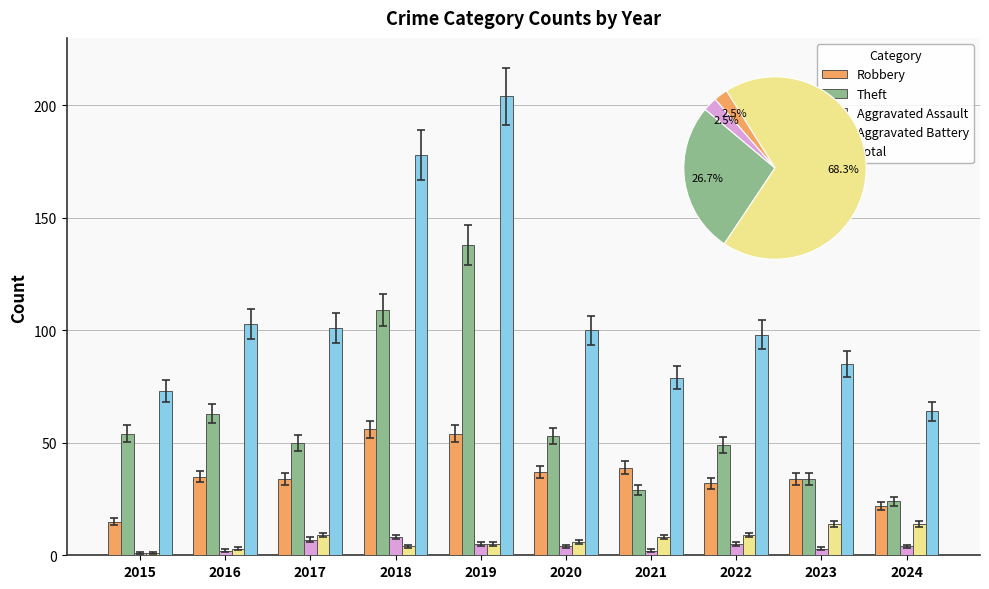

Between 2024 and 2019, which is larger?

2019